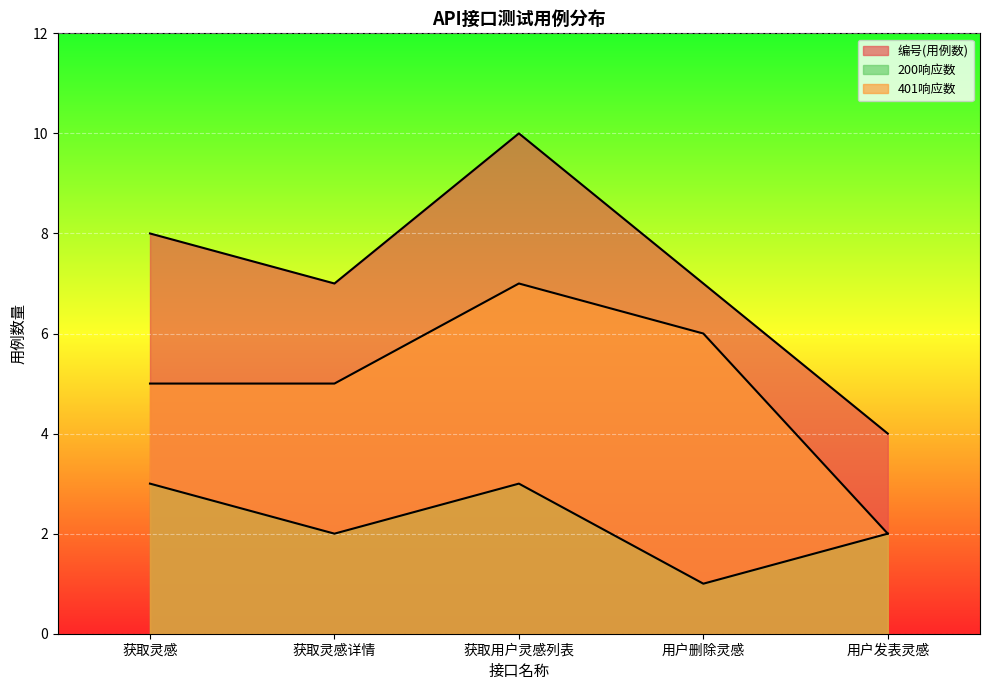

What is the greatest value displayed?

10